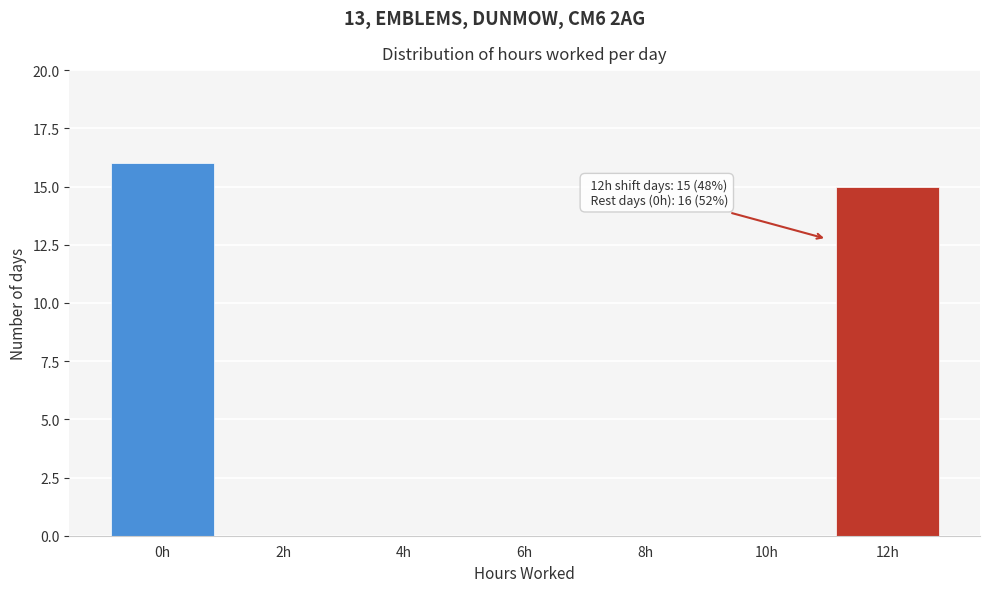

Reading right to left, extract all data points from this chart.

12h=15	10h=0	8h=0	6h=0	4h=0	2h=0	0h=16